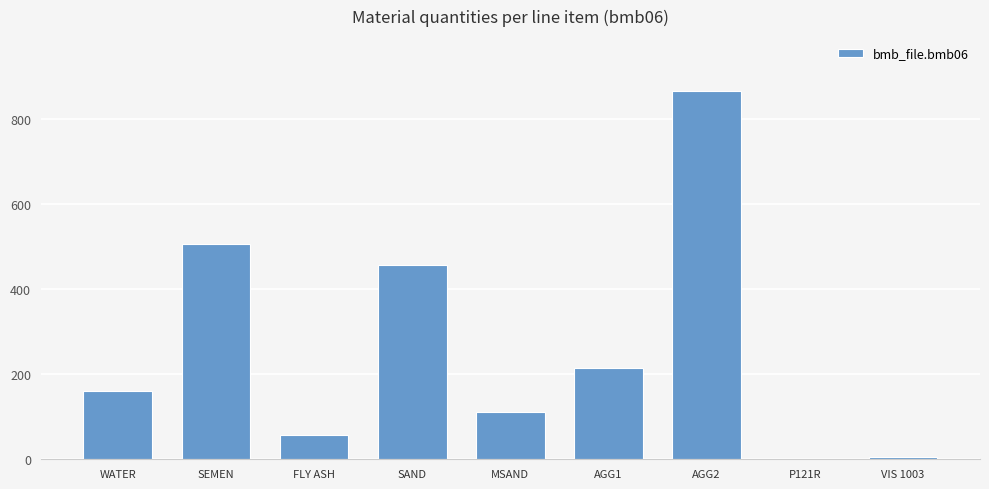

Reading left to right, what are all the values shown in this chart?

160.0	505.0	56.0	457.0	112.0	214.0	864.0	1.7	6.2